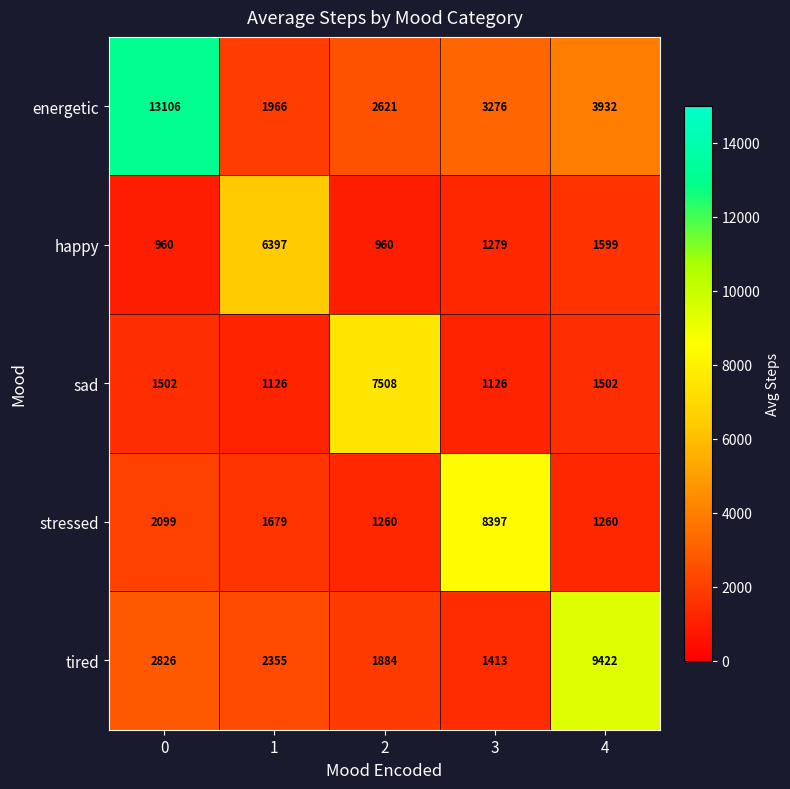

What is the total value across all series at 3?

15491